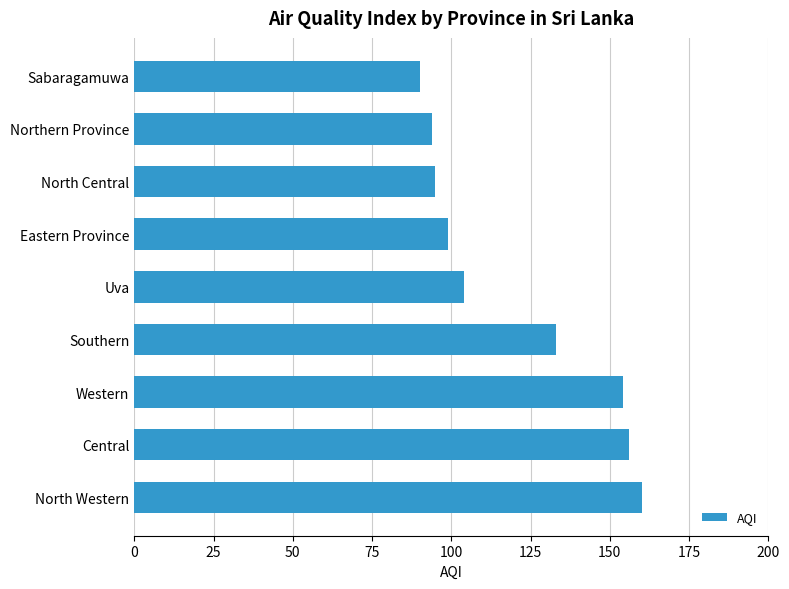

At which category does the chart reach its minimum across all series?

Sabaragamuwa